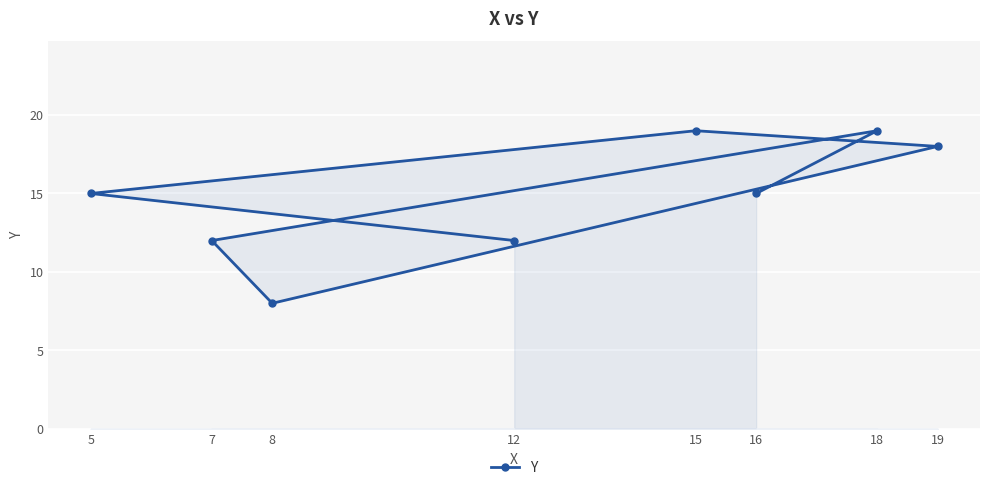

How many data points are less than 15?

3